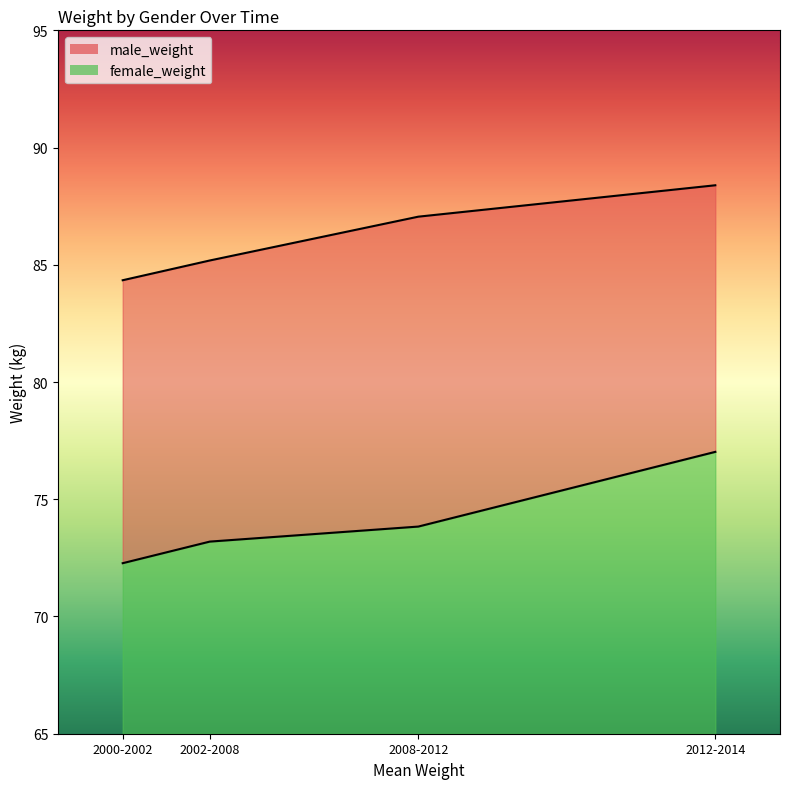

What is the difference between the maximum and minimum values in the male_weight series?

4.1